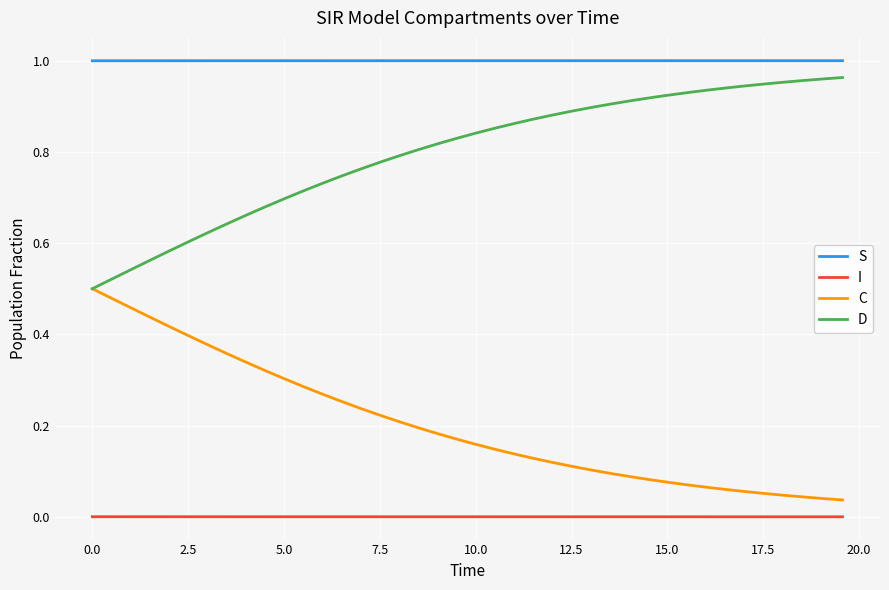

True or false: I and S intersect in this chart.

False